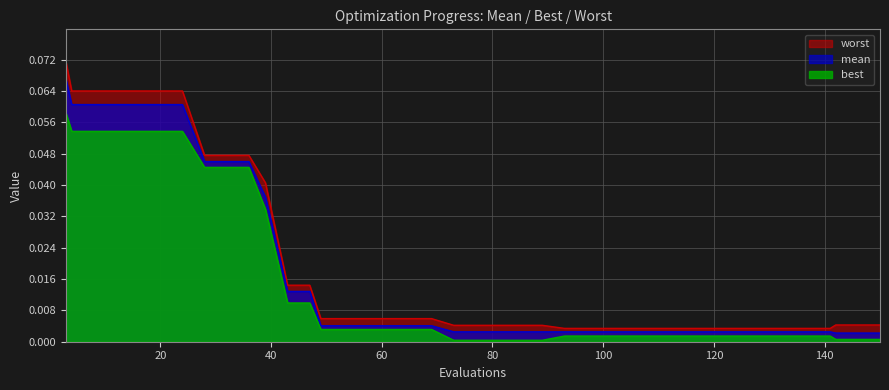

True or false: best has a value of 0.0 at 125.

False